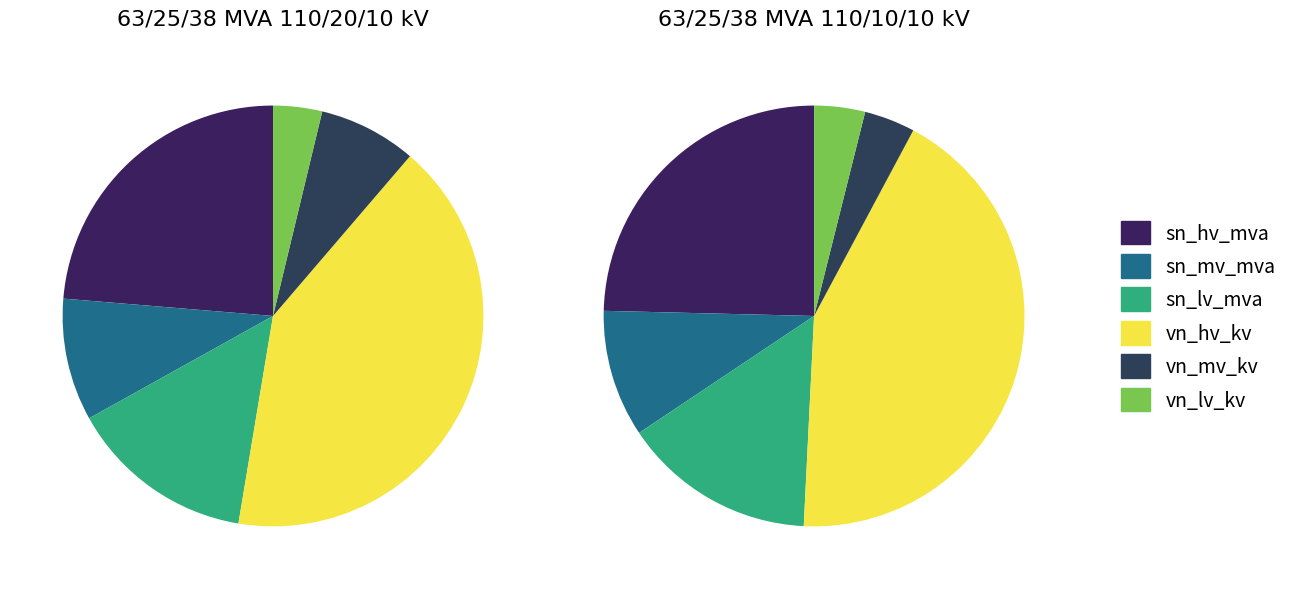

To the nearest percent, what is the average slice percentage?

17%